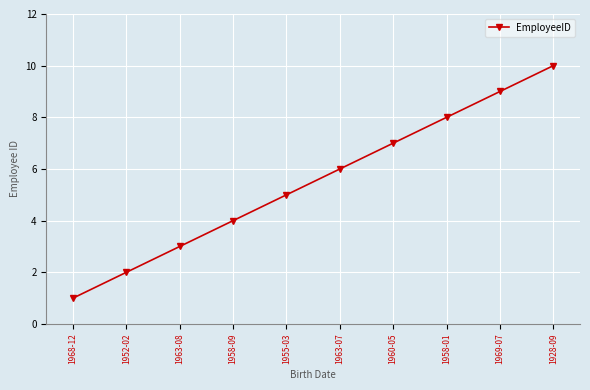

What is the sum of the values at 1960-05 and 1928-09?

17